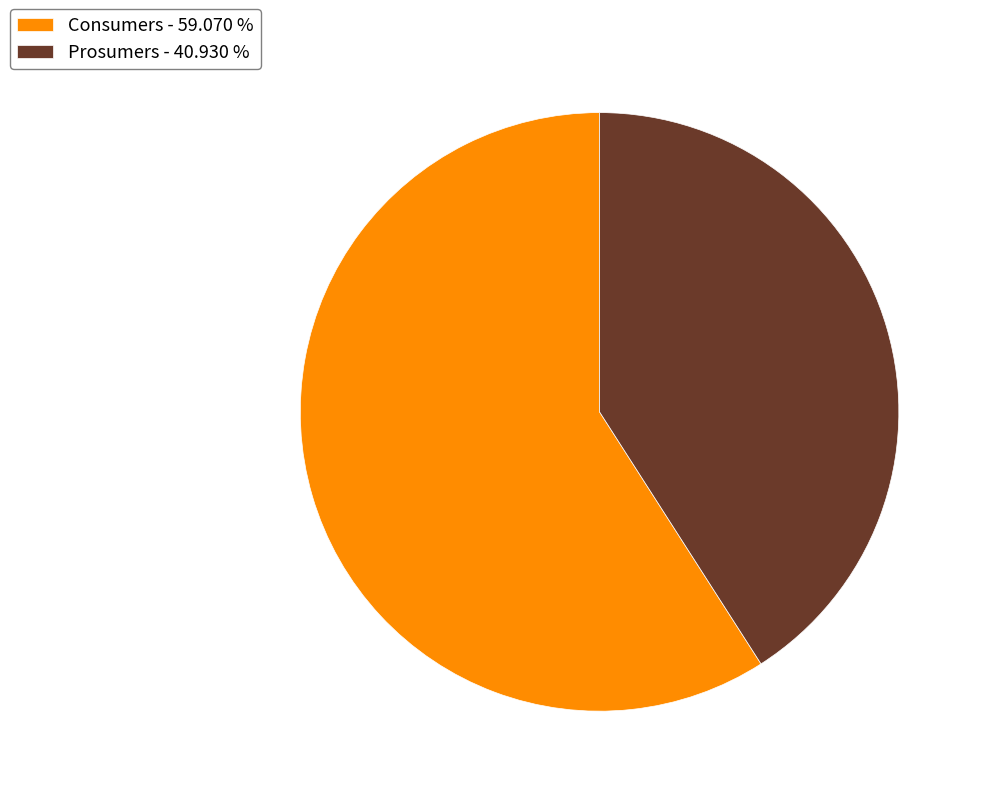

Between Prosumers - 40.930 % and Consumers - 59.070 %, which is larger?

Consumers - 59.070 %